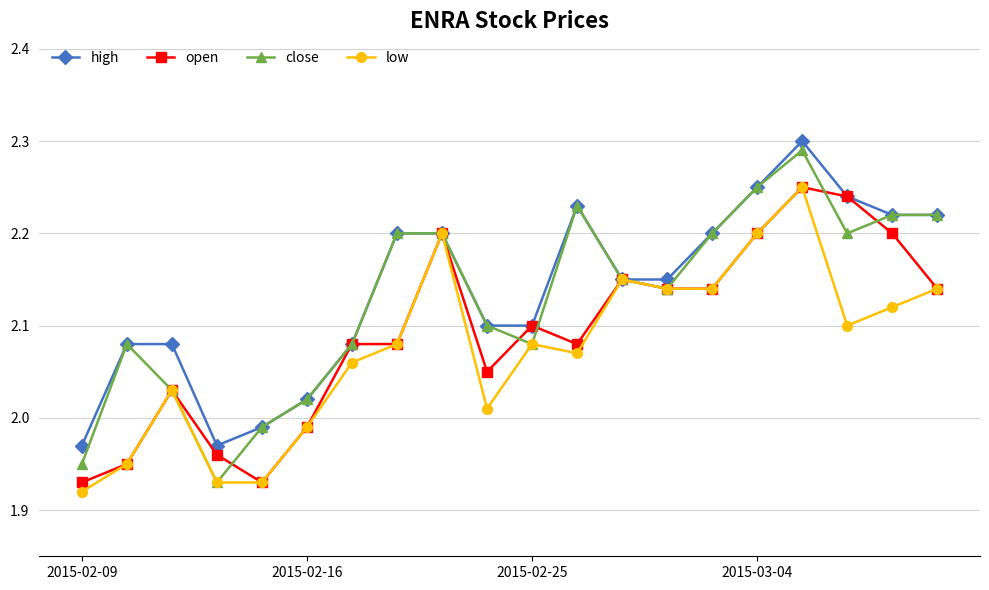

At how many categories does at least one series exceed 1?

20